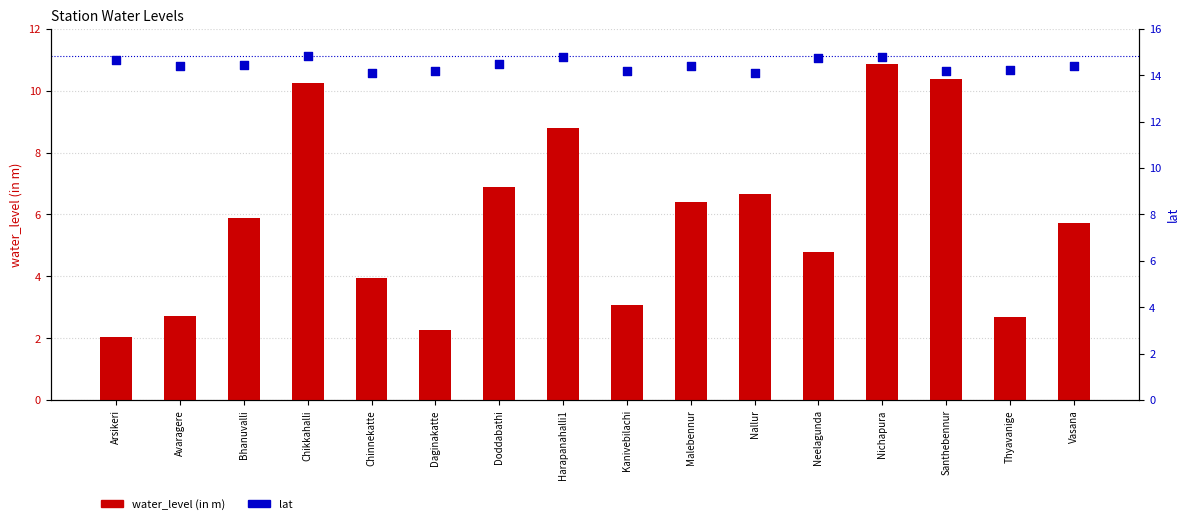

Which series has the widest spread of Y values?

water_level (in m)